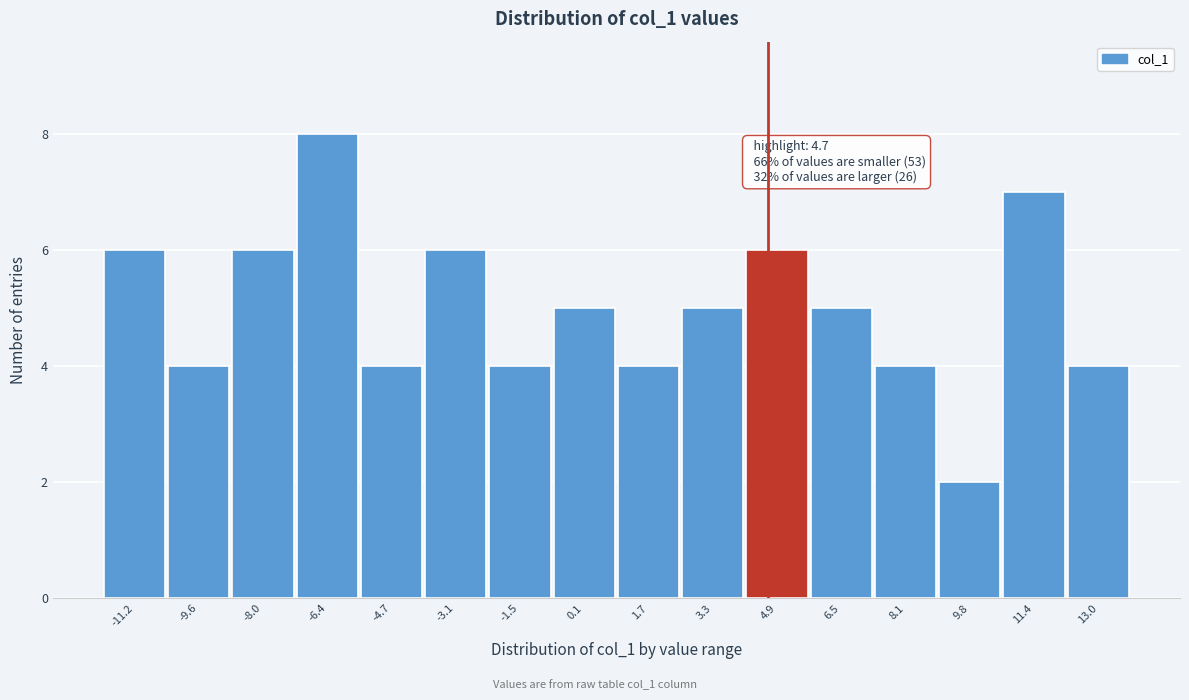

Over which range of the x-axis is the bar tallest?

-7.2 to -5.6